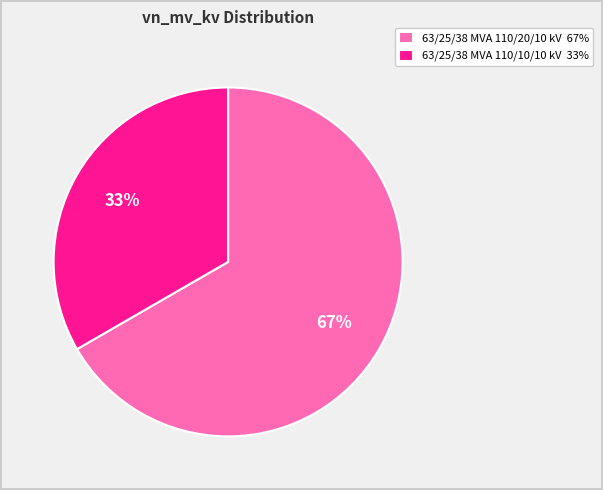

Is the sum of 63/25/38 MVA 110/20/10 kV and 63/25/38 MVA 110/10/10 kV greater than half?

Yes